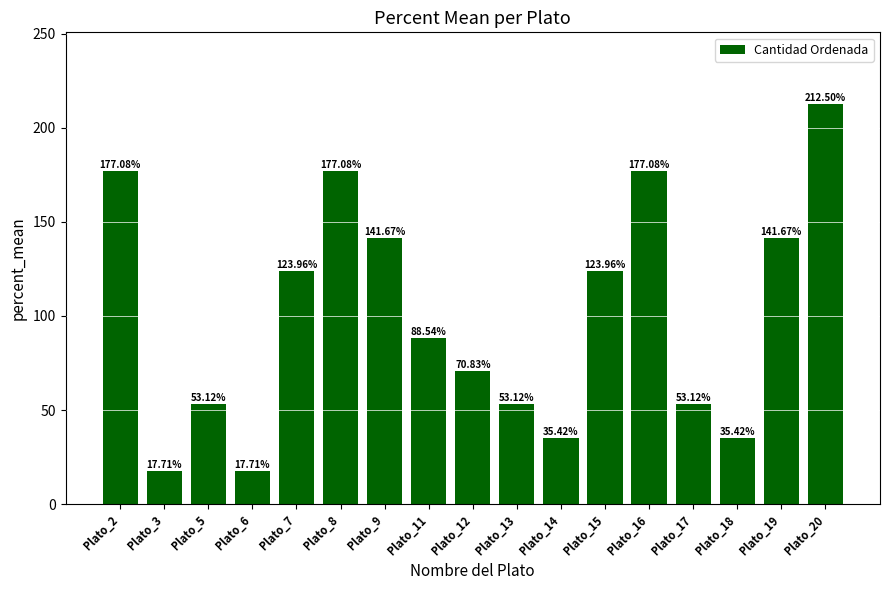

What is the average value?

100.0